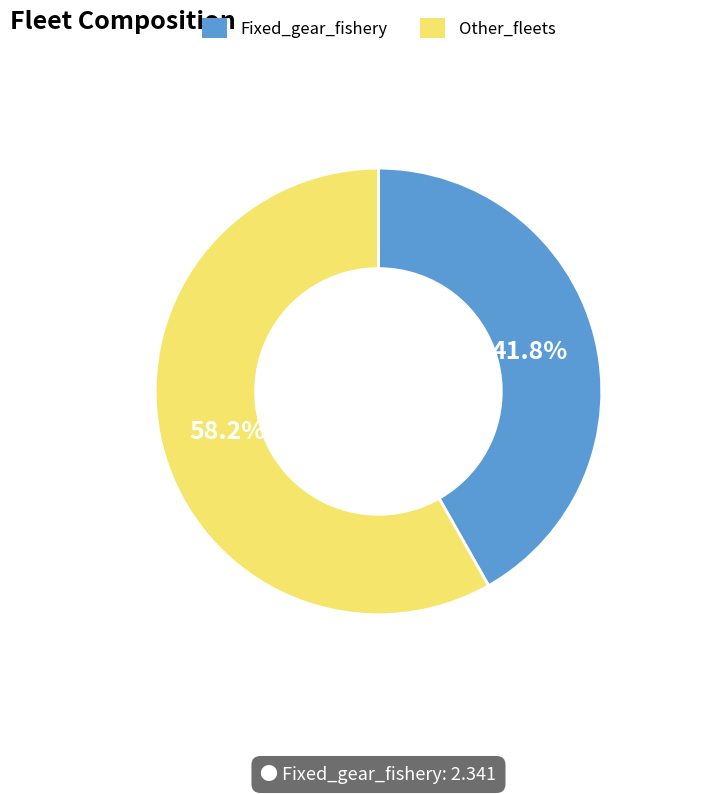

How many segments does this pie chart have?

2